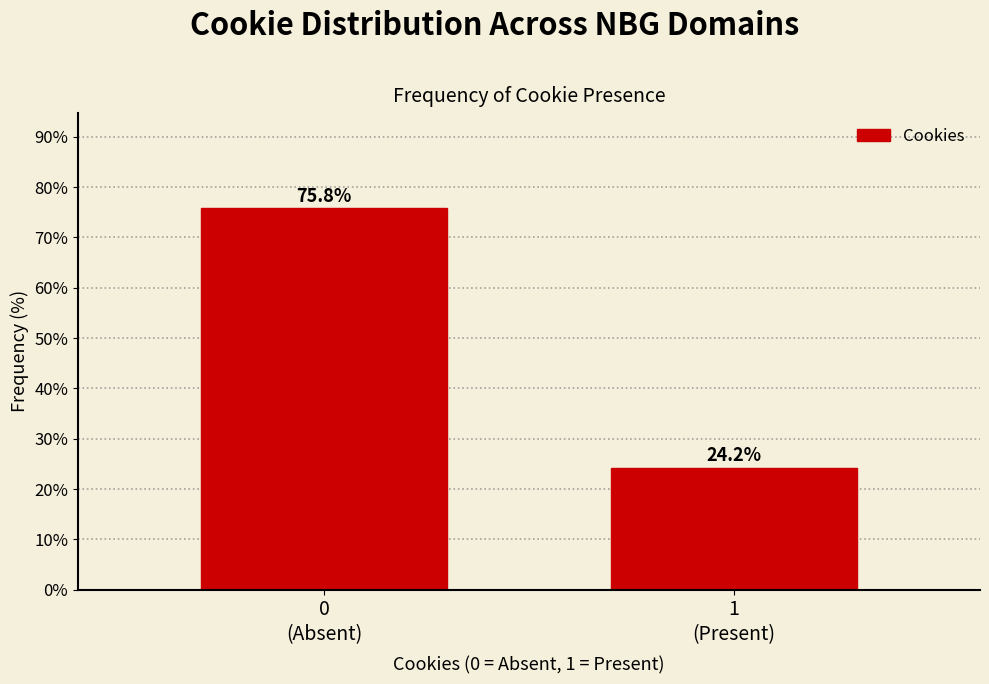

What is the value of the 2nd bar from the left?

24.2